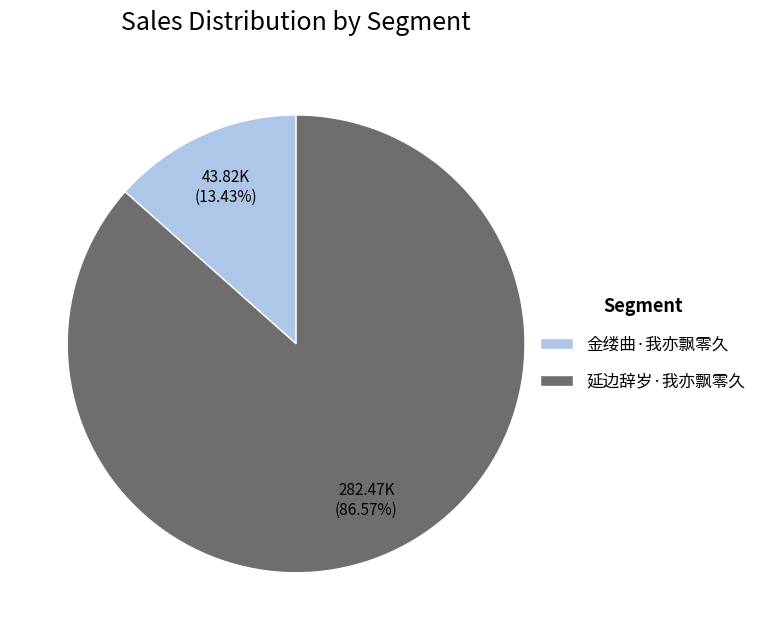

Which slice represents more than half of the pie?

延边辞岁·我亦飘零久